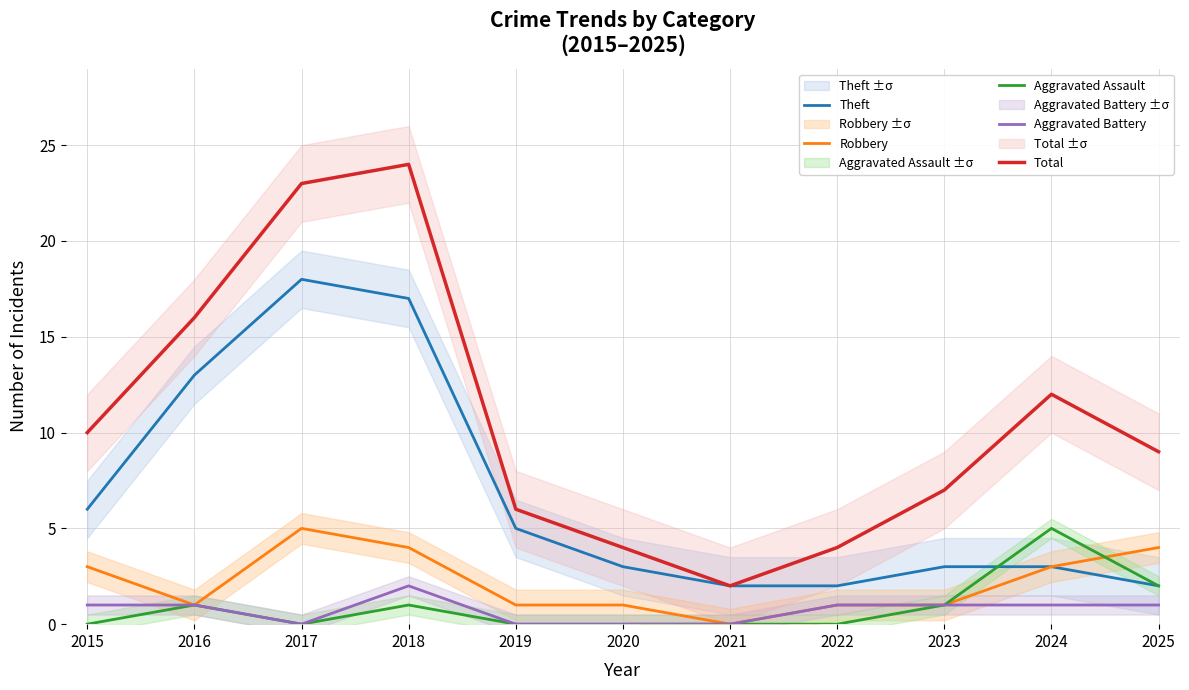

At which category is the sum across all series the highest?

2018